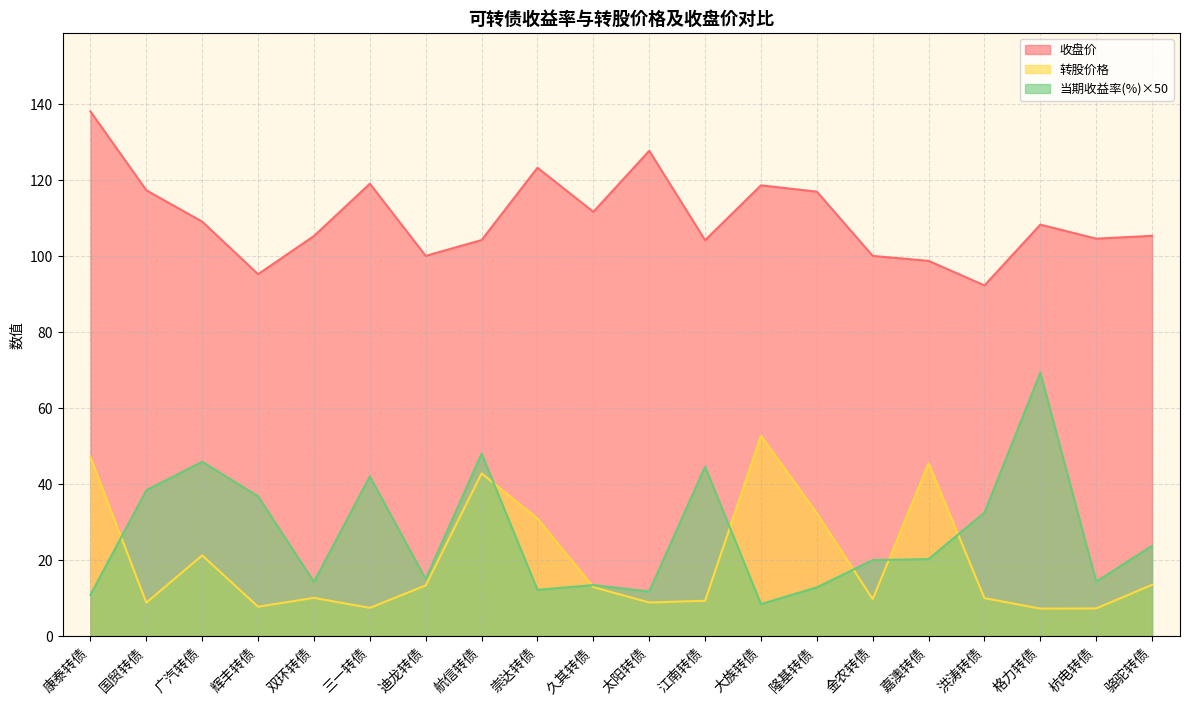

Which series changed the most between 迪龙转债 and 骆驼转债?

当期收益率(%)